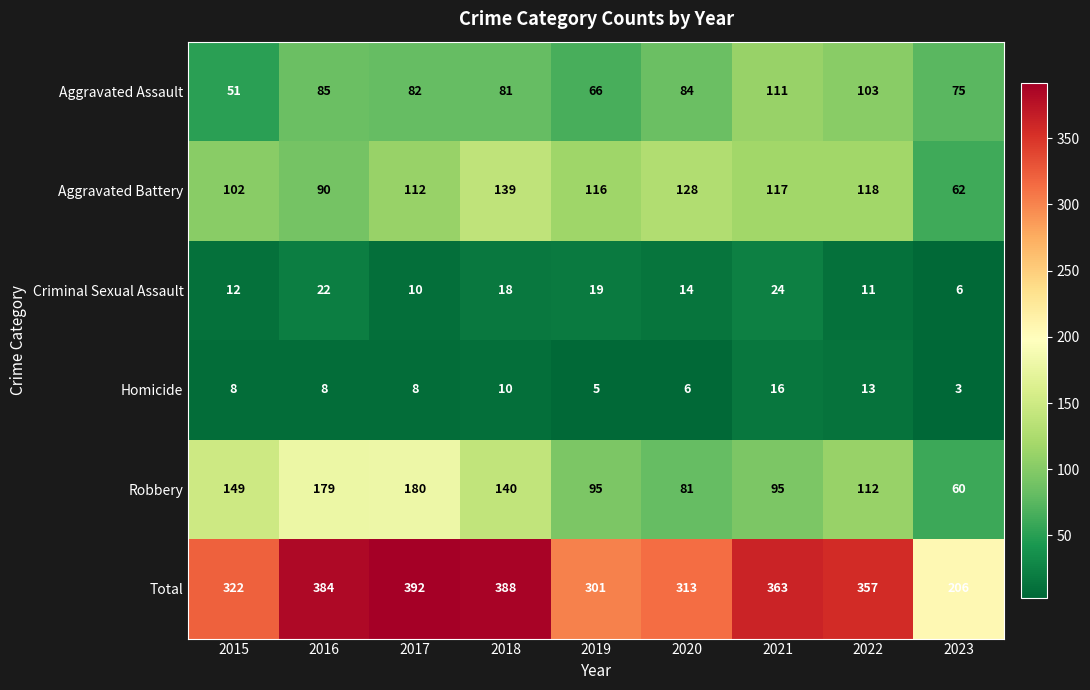

At which label does Criminal Sexual Assault first exceed 14?

2016